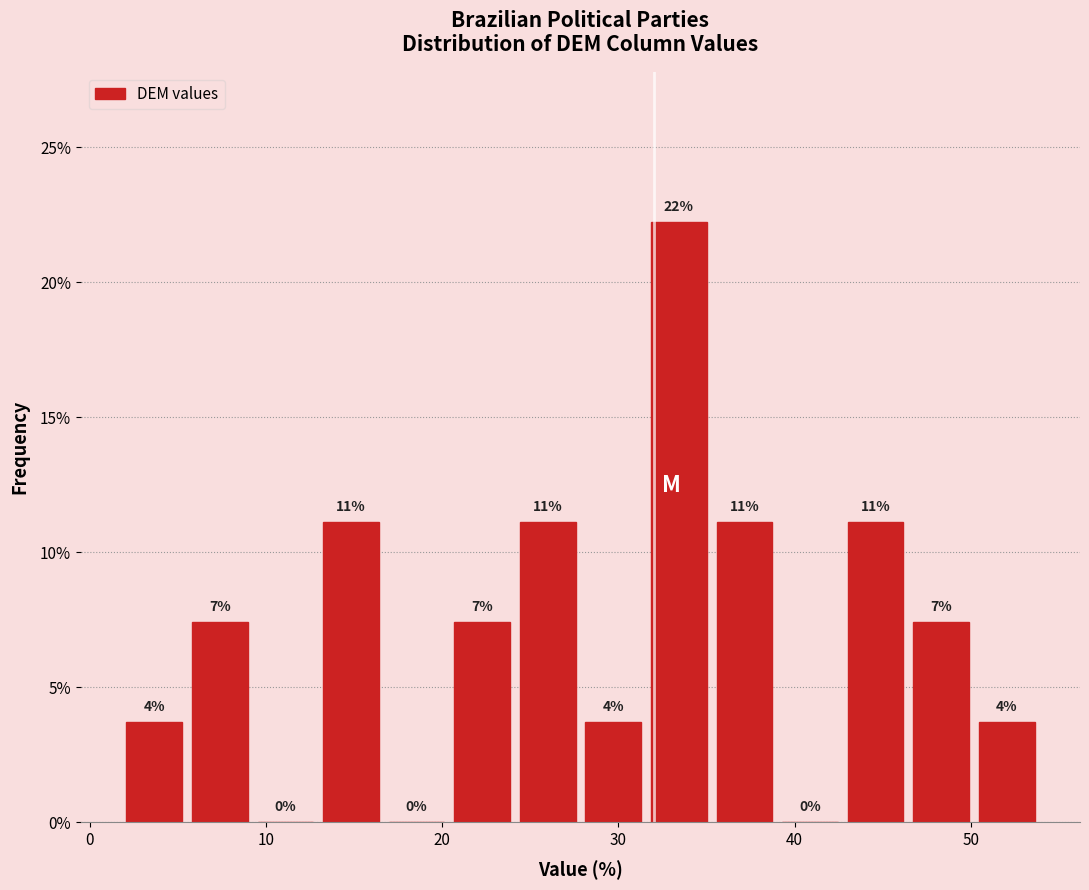

Around what value on the x-axis is the tallest bar? Give the approximate position of its centre, as read against the axis.

33